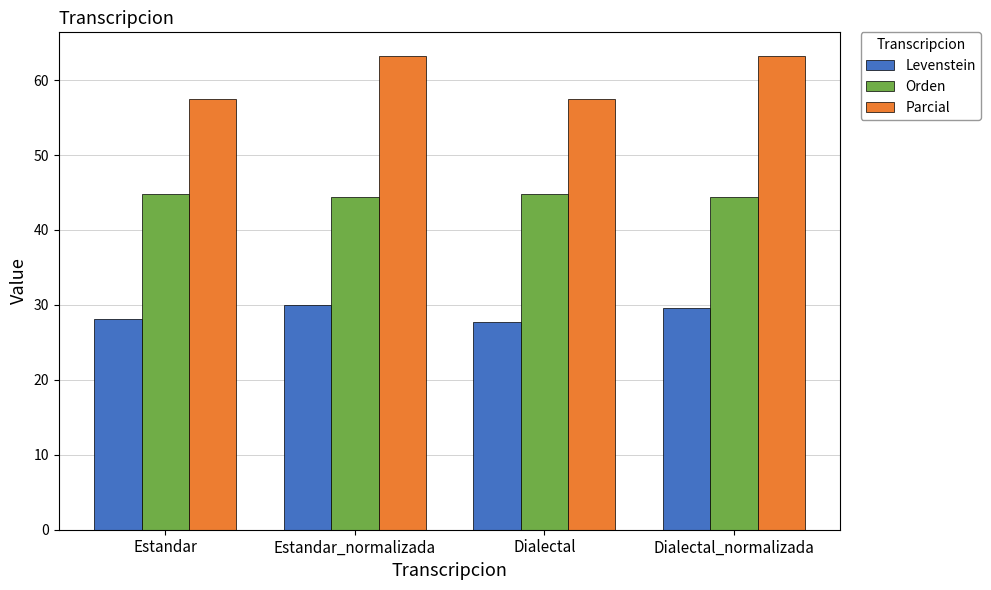

Rank the series by their average value, from highest to lowest.

Parcial, Orden, Levenstein